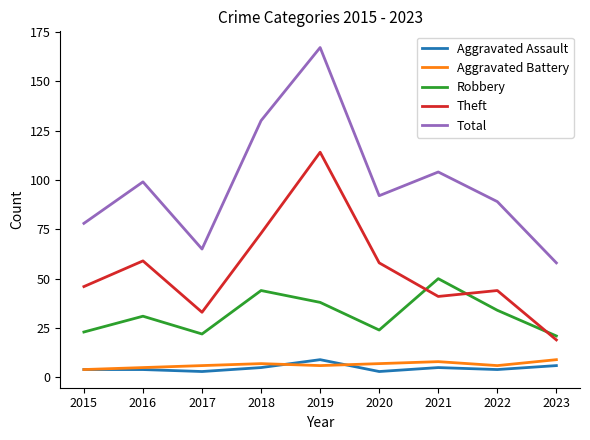

What is the sum of the Total values at 2019 and 2018?

297